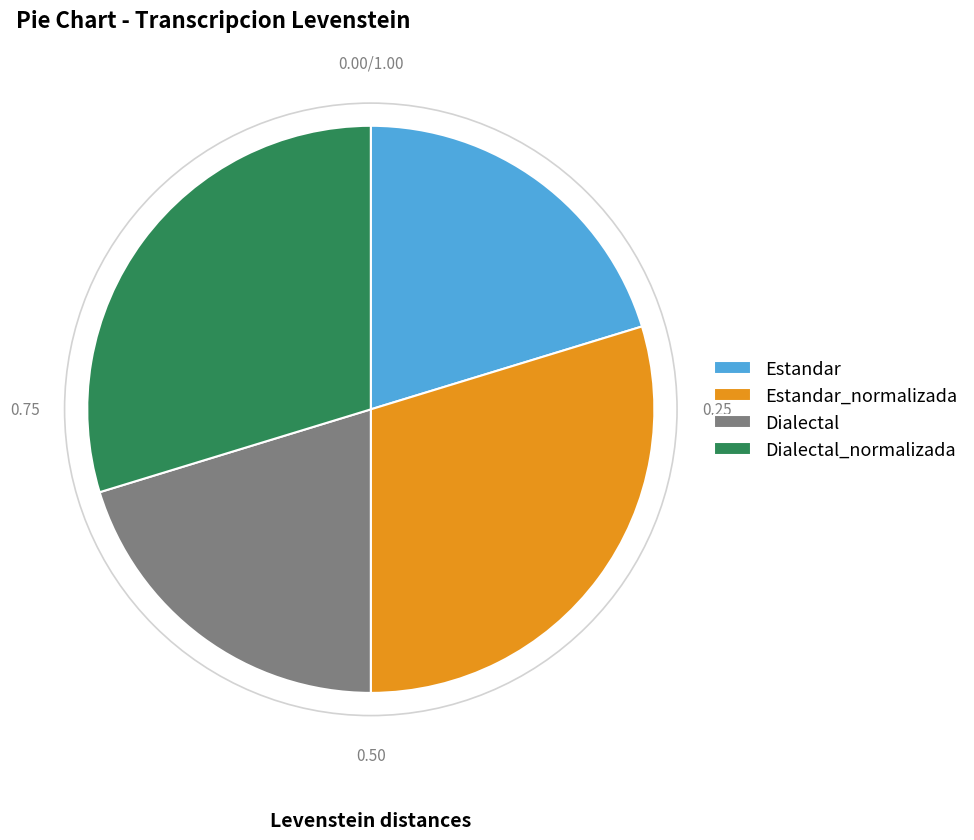

Between Estandar_normalizada and Estandar, which is larger?

Estandar_normalizada